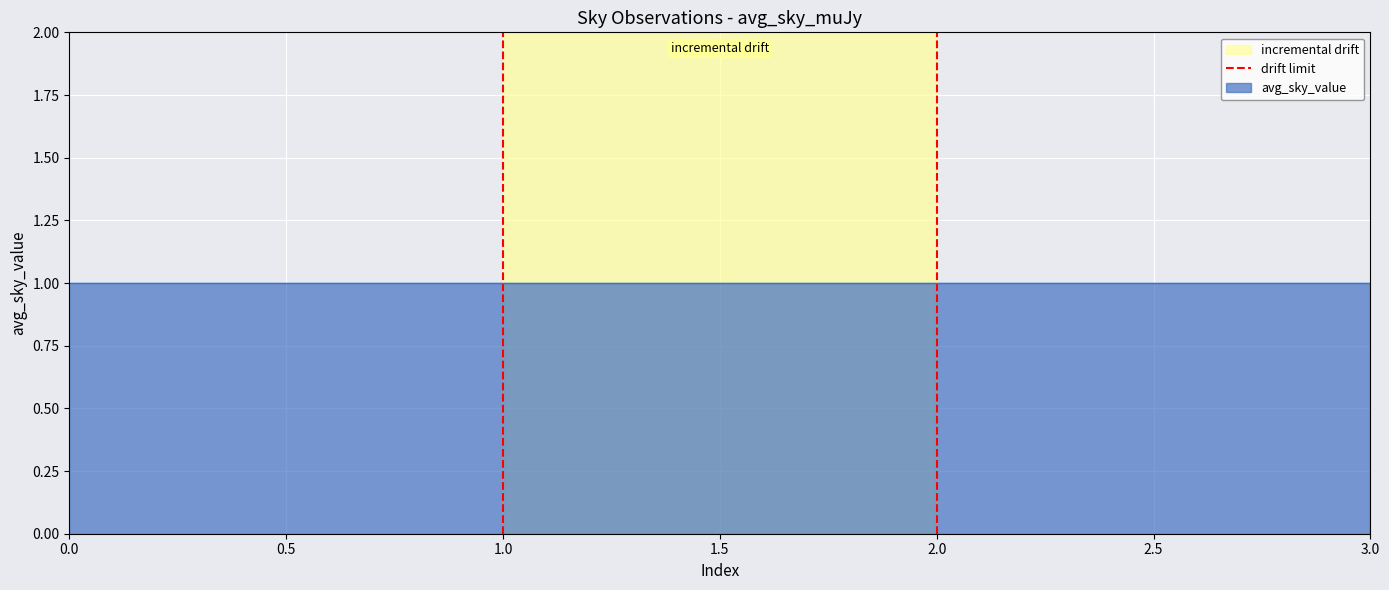

What is the sum of all values?

1